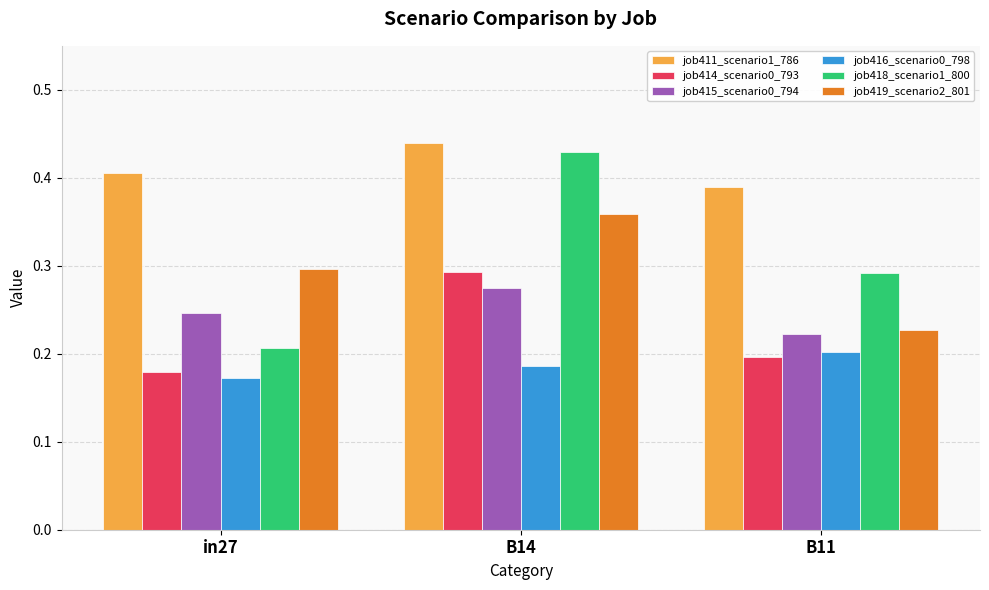

Is it true that job418_scenario1_800 equals 0.5 at B11?

False